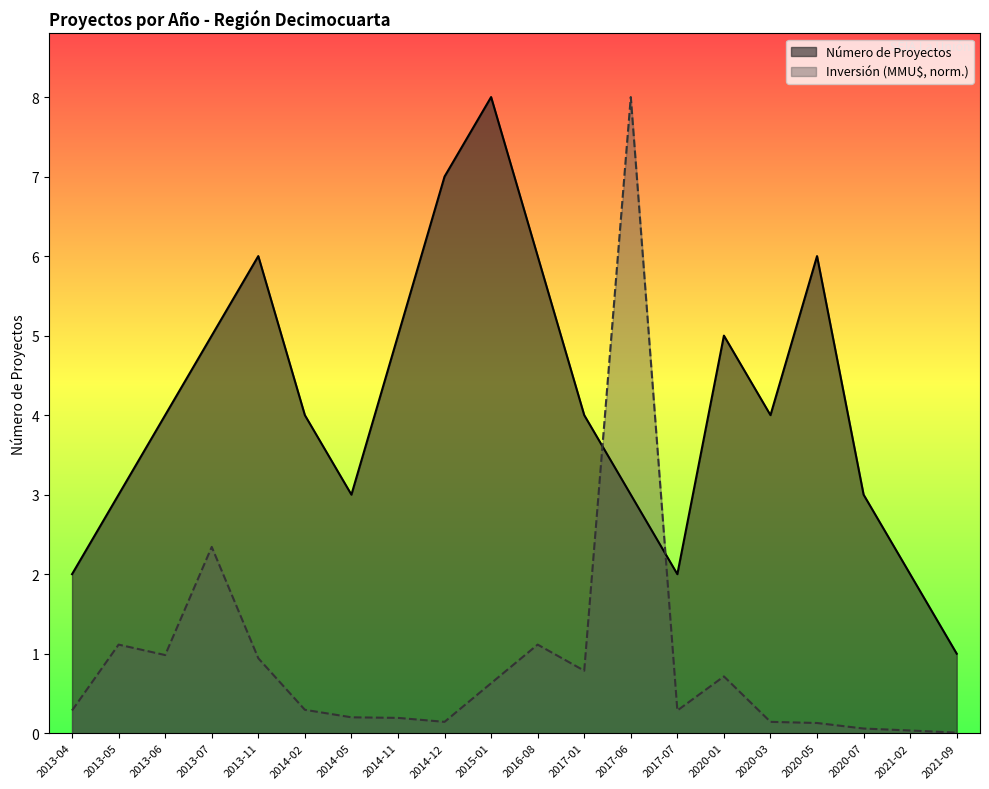

Reading left to right, what are all the values shown in this chart?

Número de Proyectos: 2.0	3.0	4.0	5.0	6.0	4.0	3.0	5.0	7.0	8.0	6.0	4.0	3.0	2.0	5.0	4.0	6.0	3.0	2.0	1.0
Inversión Total (MMU$): 0.3	1.1	1.0	2.3	0.9	0.3	0.2	0.2	0.1	0.6	1.1	0.8	8.0	0.3	0.7	0.1	0.1	0.1	0.0	0.0